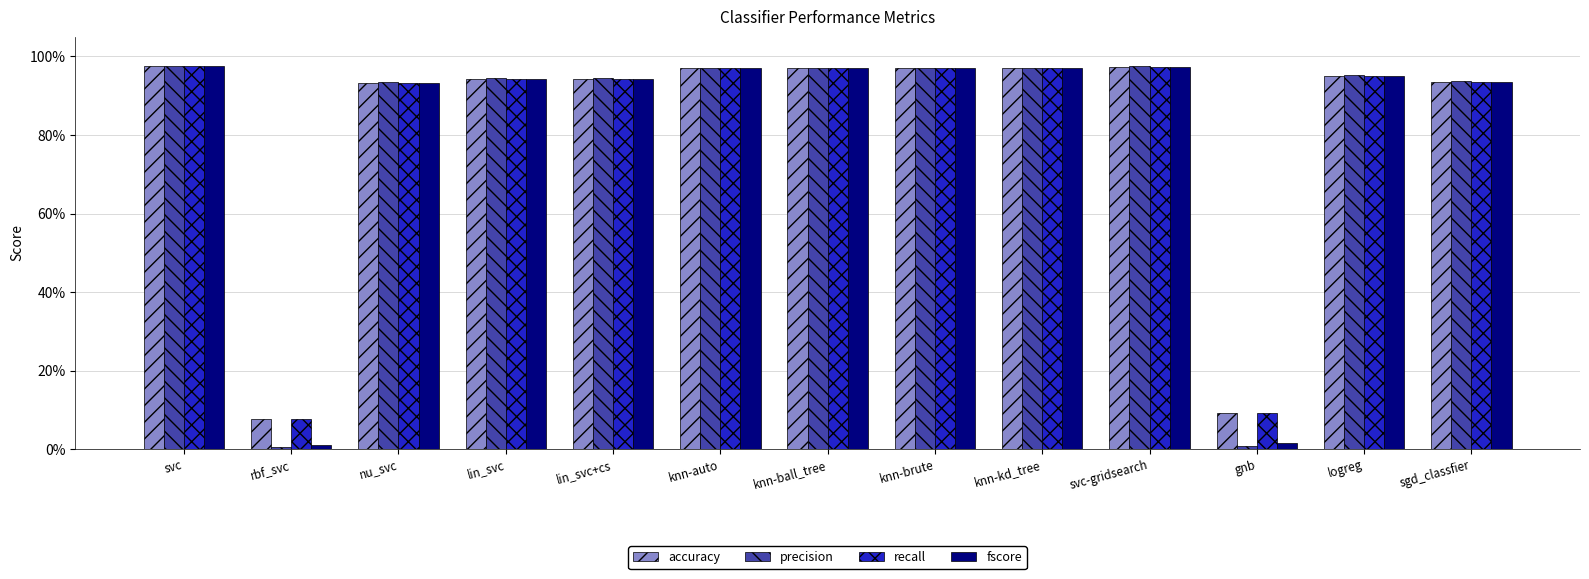

Reading left to right, list all the values displayed in this chart.

accuracy: 1.0	0.1	0.9	0.9	0.9	1.0	1.0	1.0	1.0	1.0	0.1	1.0	0.9
precision: 1.0	0.0	0.9	0.9	0.9	1.0	1.0	1.0	1.0	1.0	0.0	1.0	0.9
recall: 1.0	0.1	0.9	0.9	0.9	1.0	1.0	1.0	1.0	1.0	0.1	1.0	0.9
fscore: 1.0	0.0	0.9	0.9	0.9	1.0	1.0	1.0	1.0	1.0	0.0	1.0	0.9